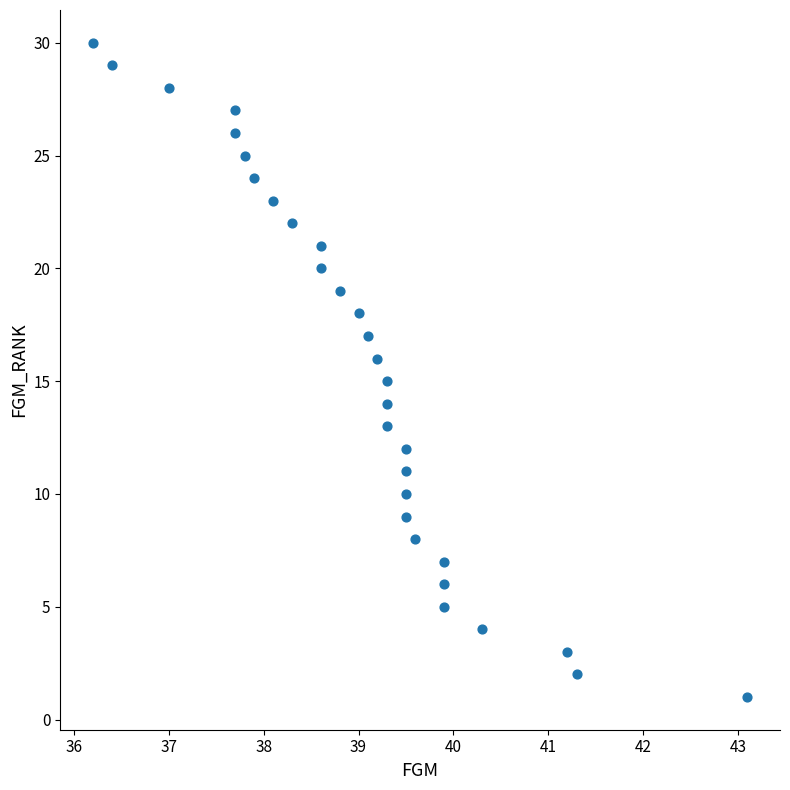

What is the range of Y values (max minus min)?

29